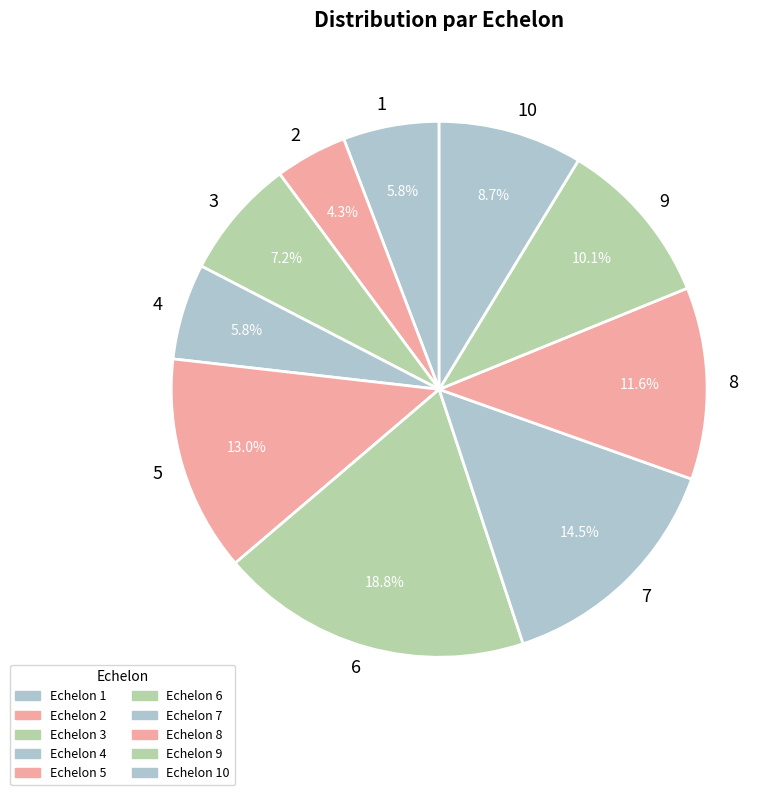

Is it true that 4 is 14% of the pie?

False